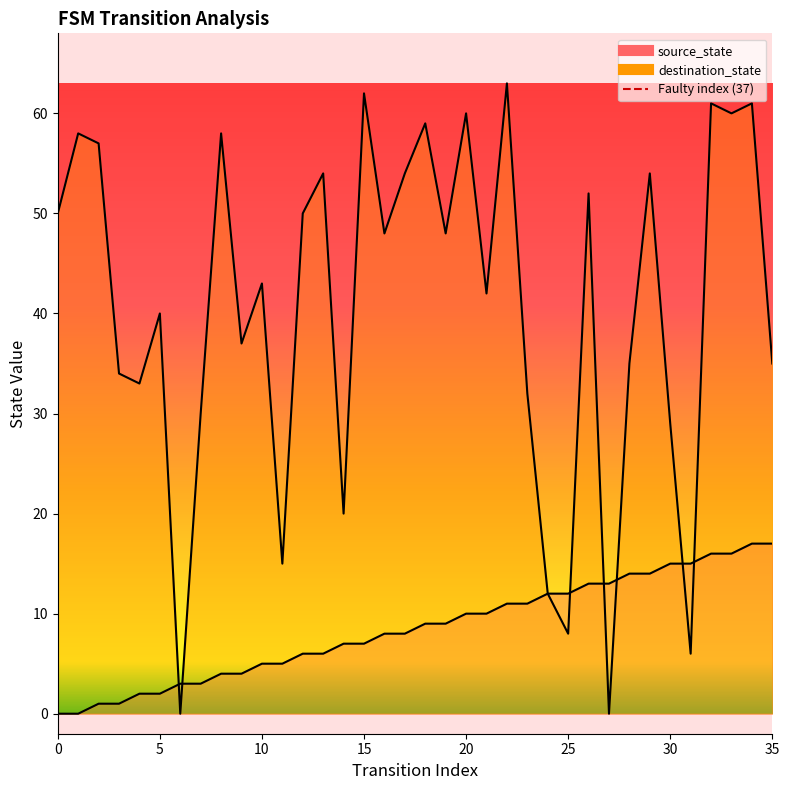

Count the values in the range 0 to 1.

2